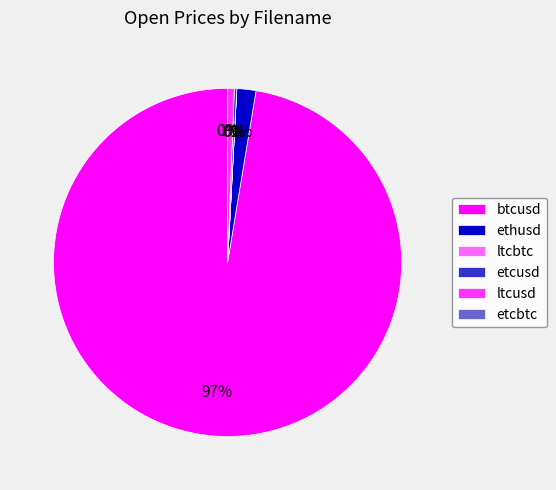

Between ltcusd and ethusd, which is larger?

ethusd